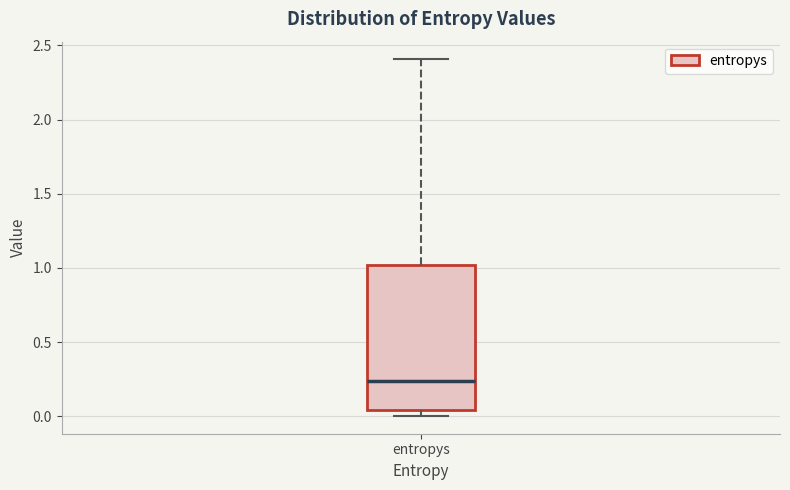

Read this box plot against the y-axis: the position of the median line, the range covered by the box, and the ends of both whiskers. The values are not printed on the chart, so give them approximately, as read against the axis.

median 0.25, box 0.05 to 1.00, whiskers 0.00 to 2.40